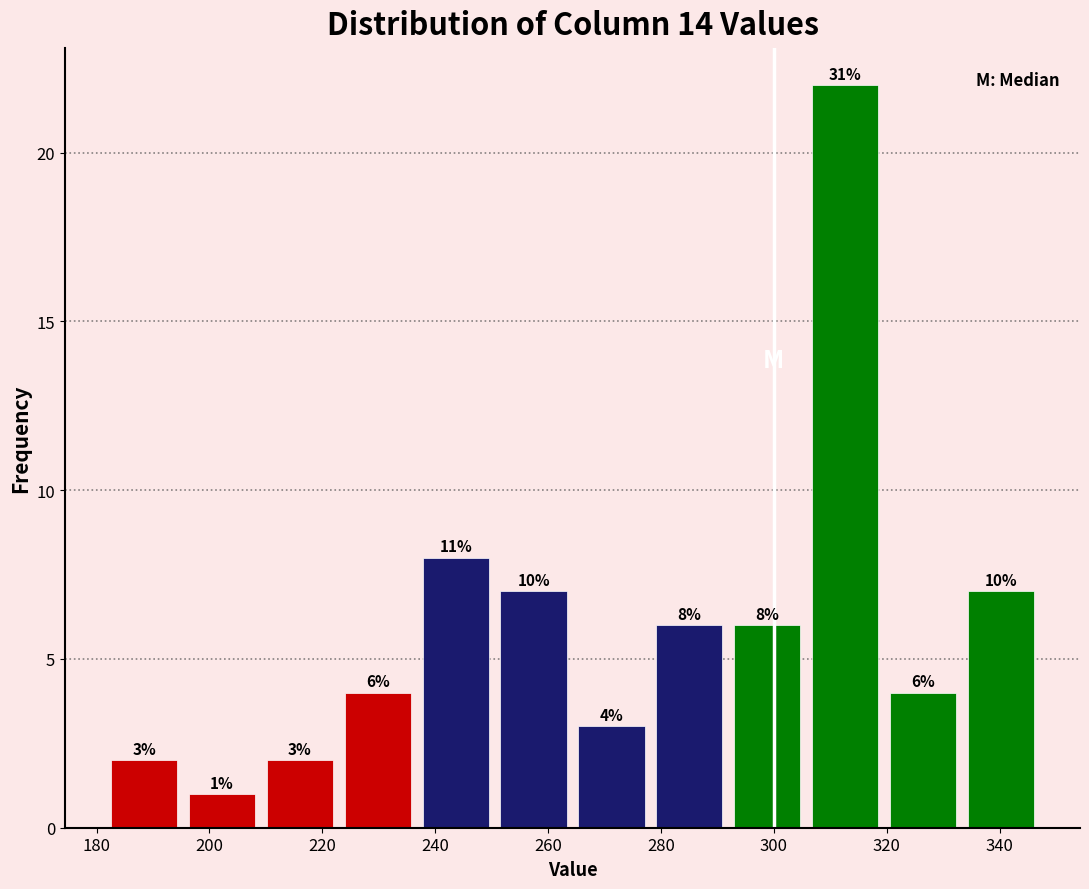

Over which range of the x-axis is the bar tallest?

306 to 320